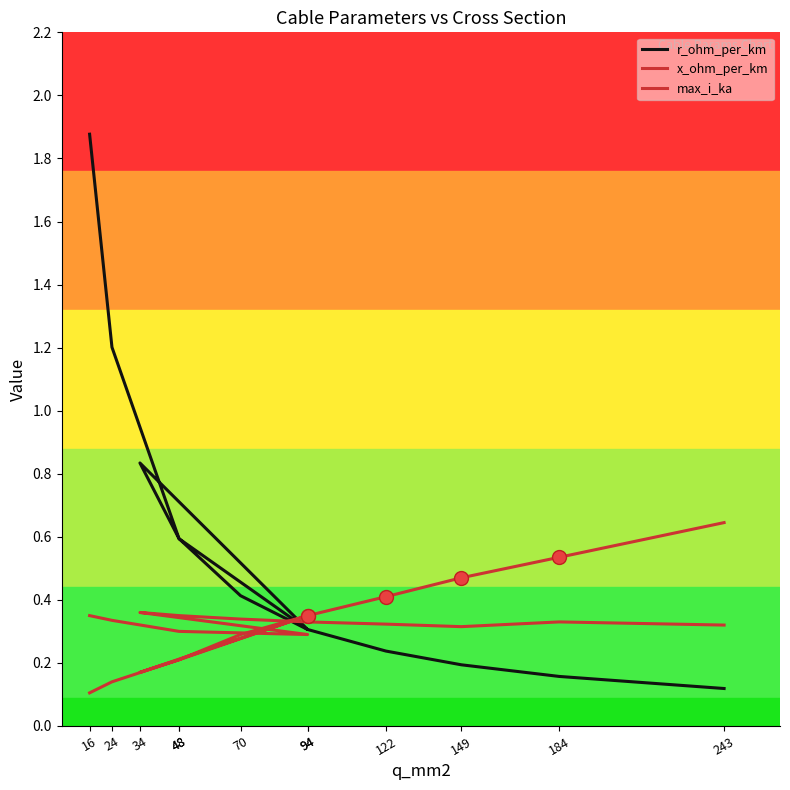

True or false: r_ohm_per_km has a value of 0.2 at 149.

True